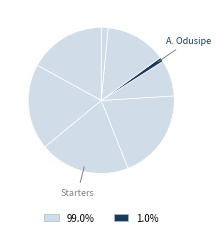

Count the number of slices in the pie.

8